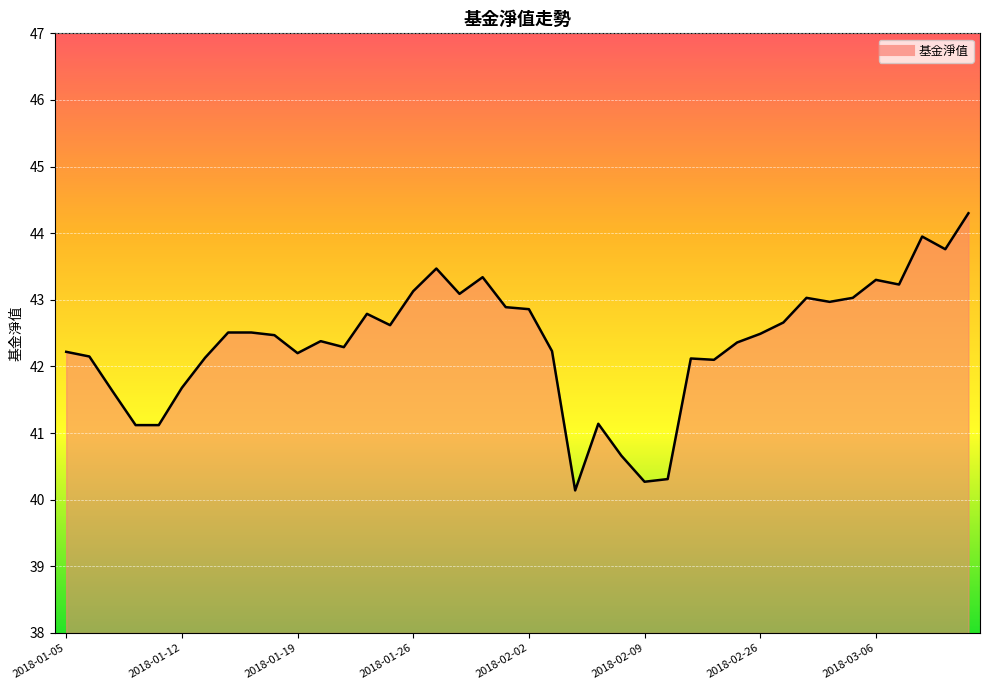

What is the difference between the maximum and minimum values?

4.2